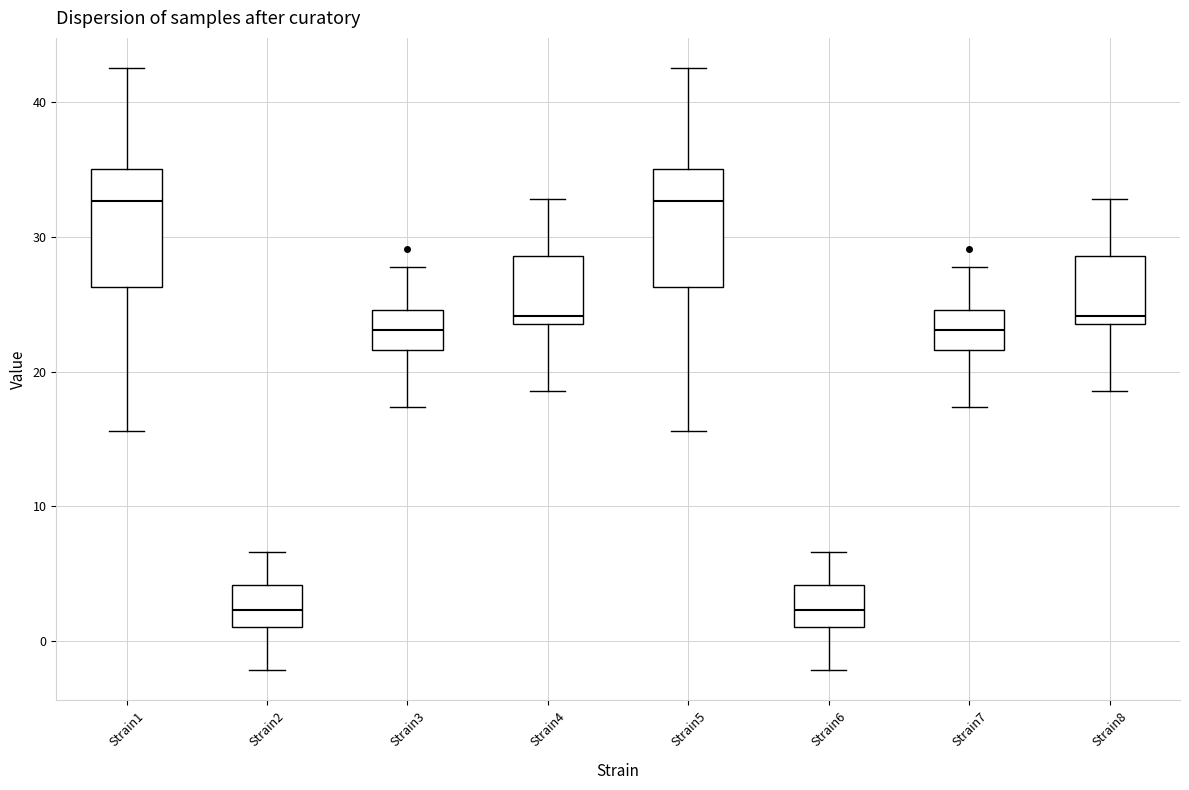

Where does the upper whisker of the box for Strain5 end on the y-axis? The values are not printed on the chart, so give them approximately, as read against the axis.

42